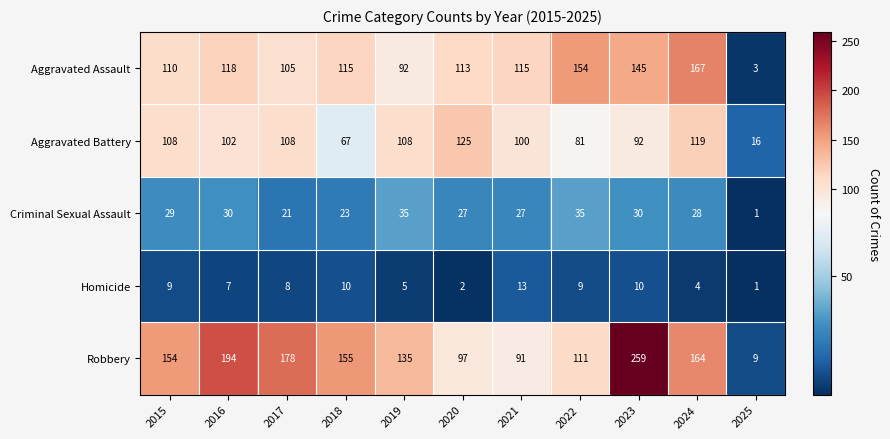

What is the spread (max minus min) of values at 2018?

145